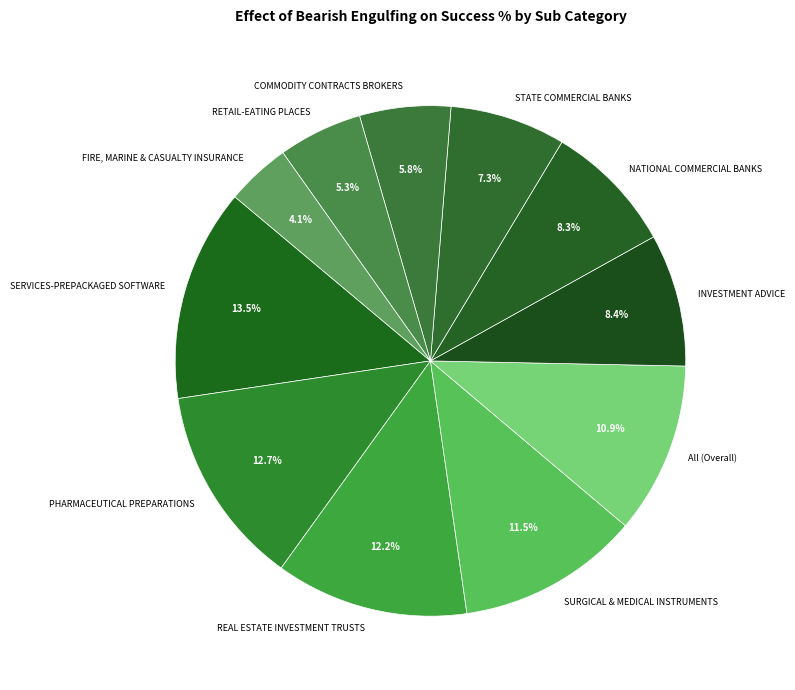

How many slices are in this pie chart?

11